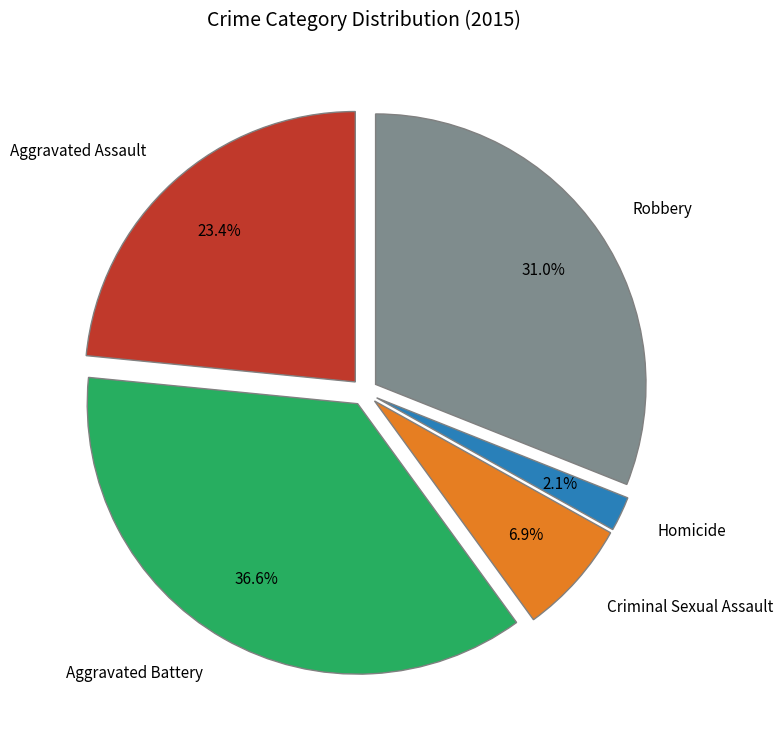

Is there a majority slice in this chart?

No